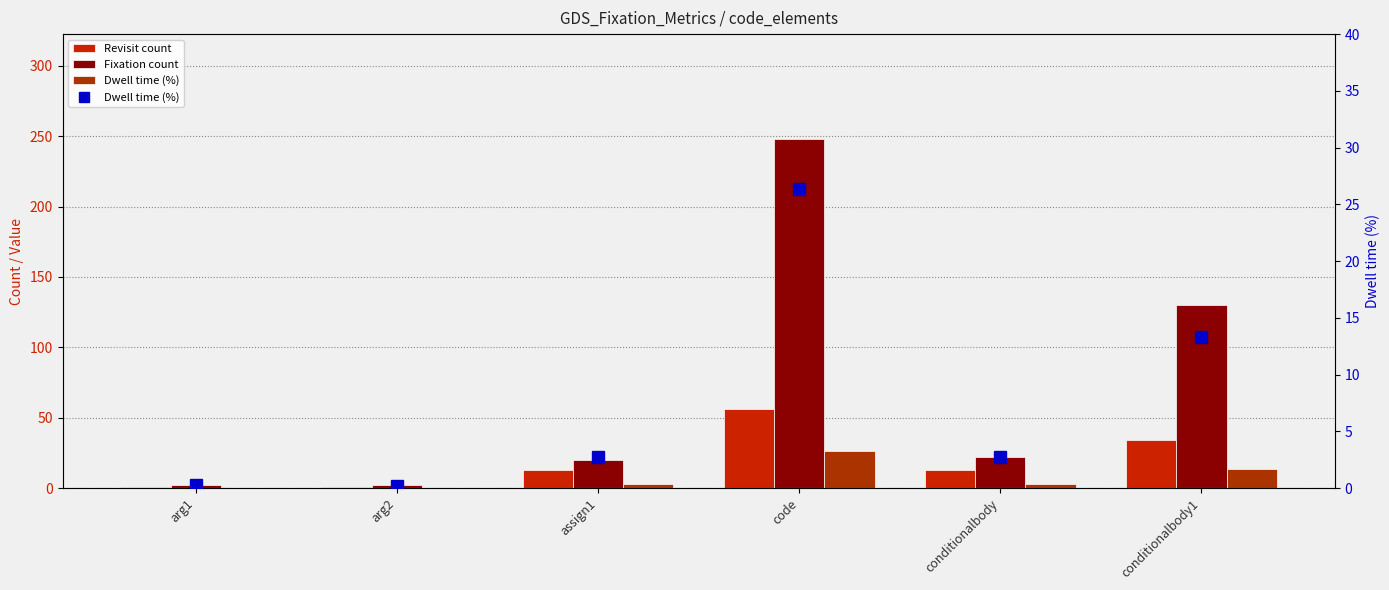

What is the sum of all Fixation count values?

424.0